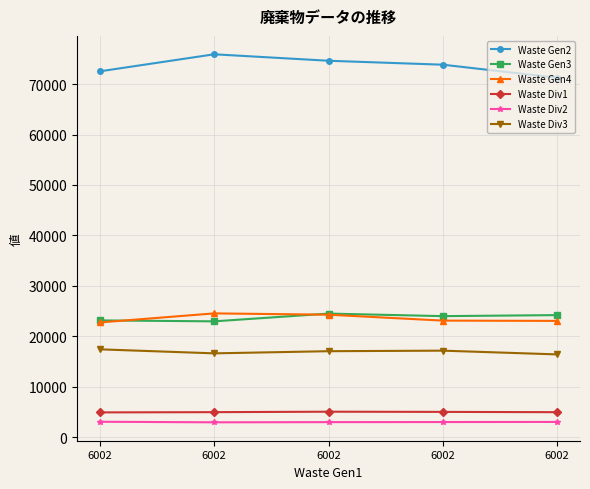

What is the sum of all Waste Div2 values?

14847.8